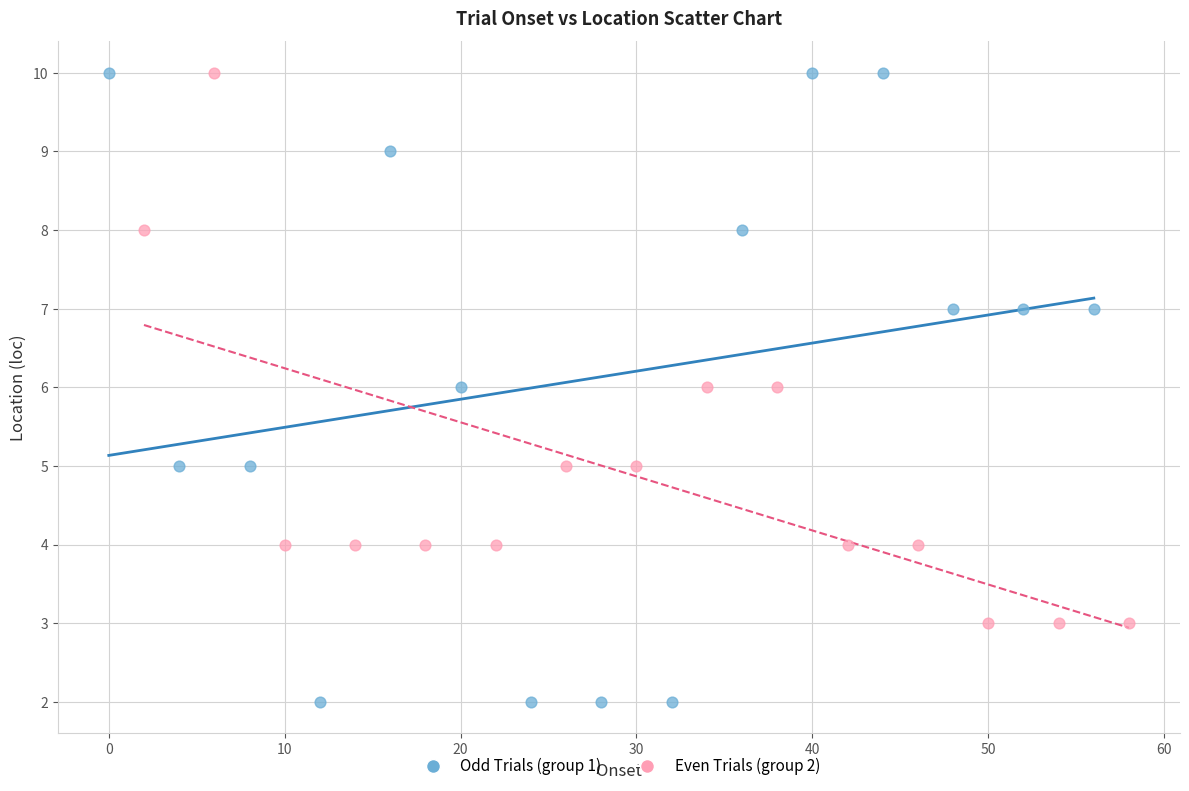

Which series has the widest spread of Y values?

Odd Trials (group 1)